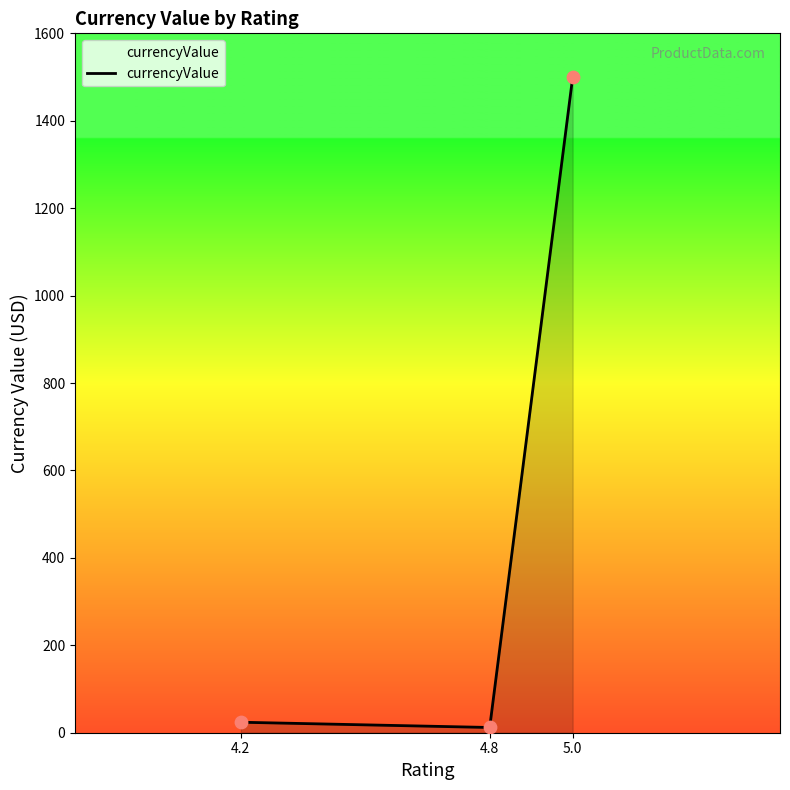

What is the change in value from 4.2 to 5.0?

+1475.0